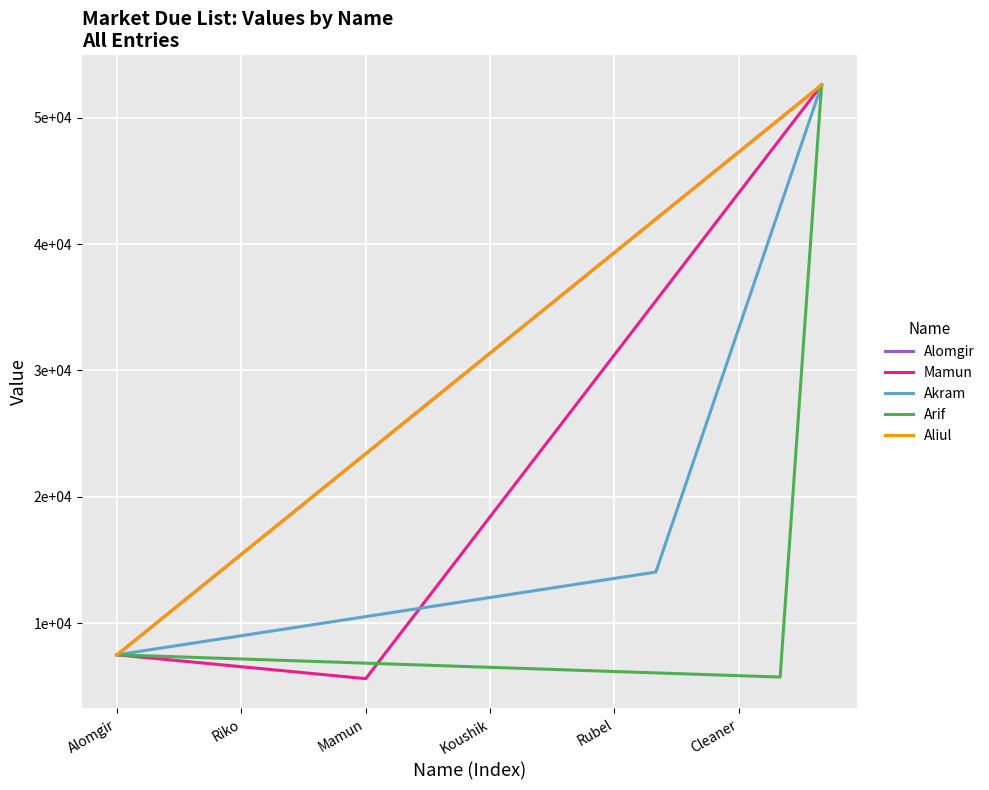

Where is Alomgir nearest to the value 30043?

Alomgir